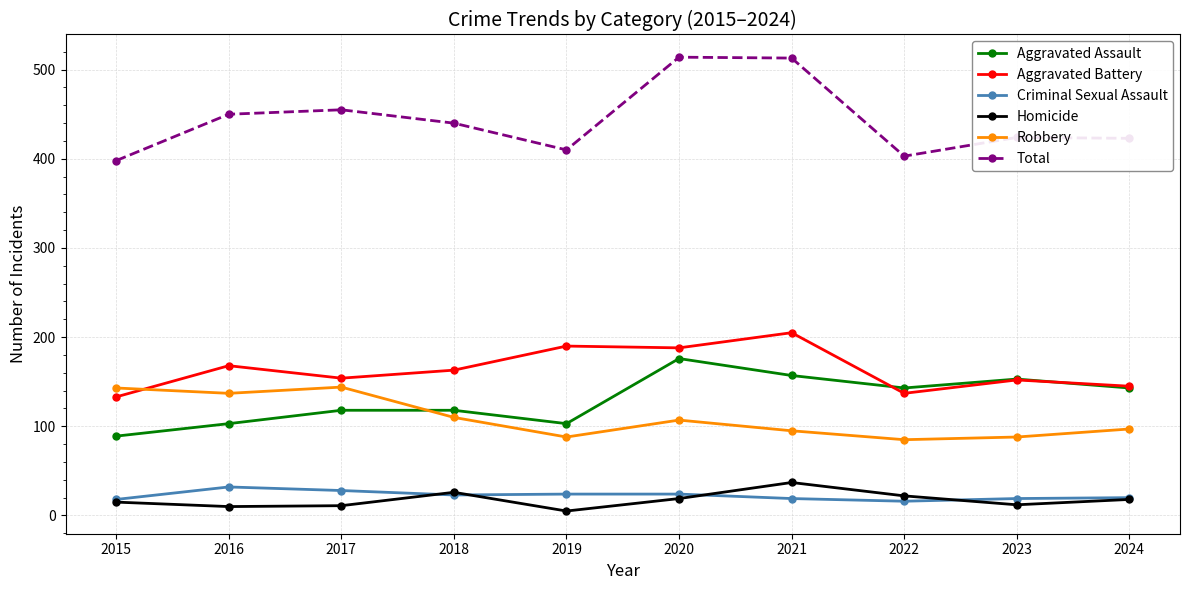

Which series has the largest total across all categories?

Total